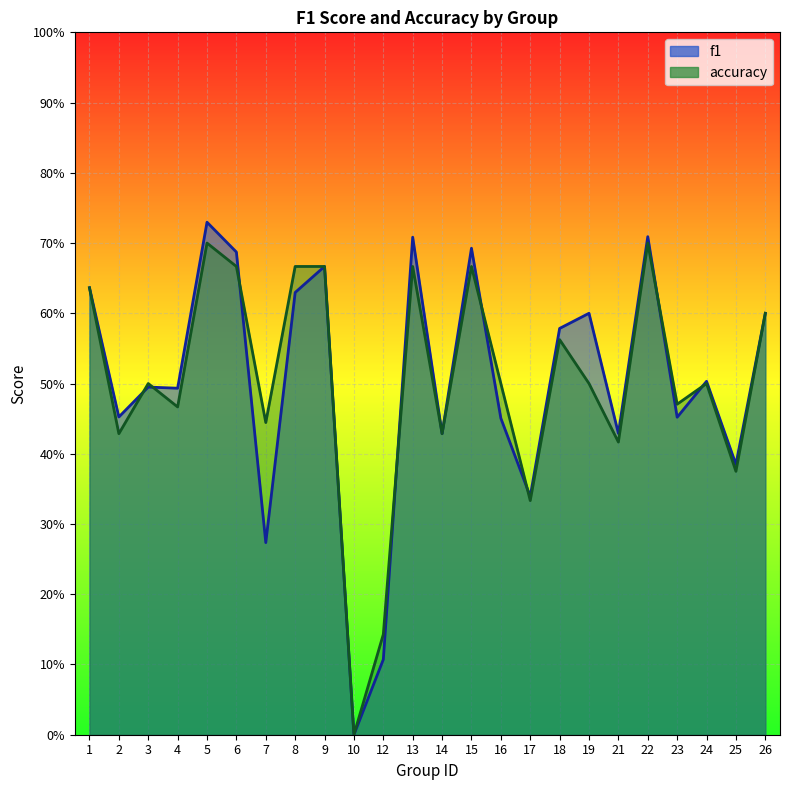

How many intersections are there between f1 and accuracy?

8